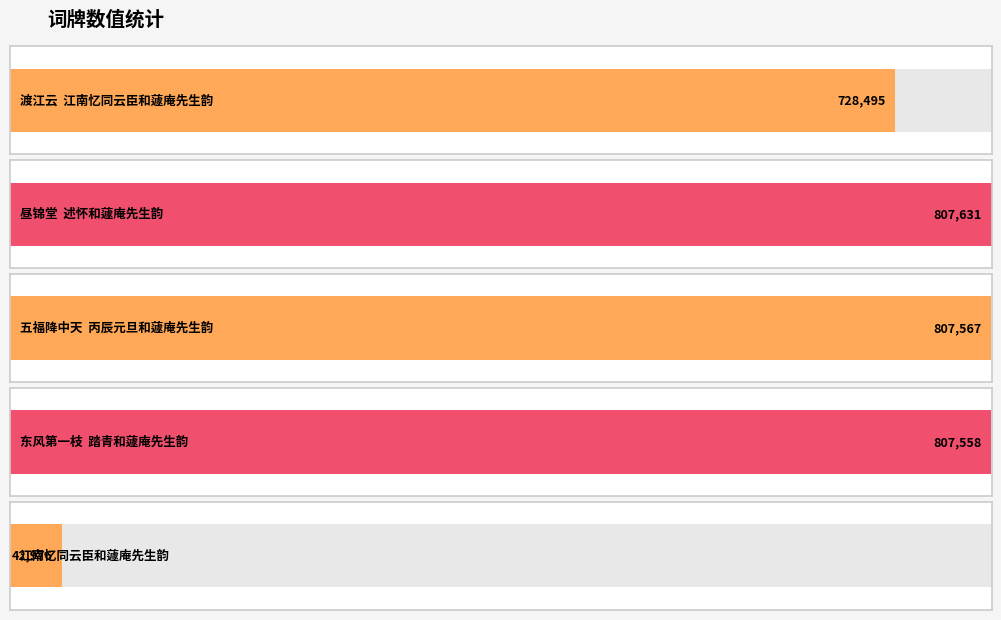

What is the approximate value at 东风第一枝  踏青和蘧庵先生韵?

807558